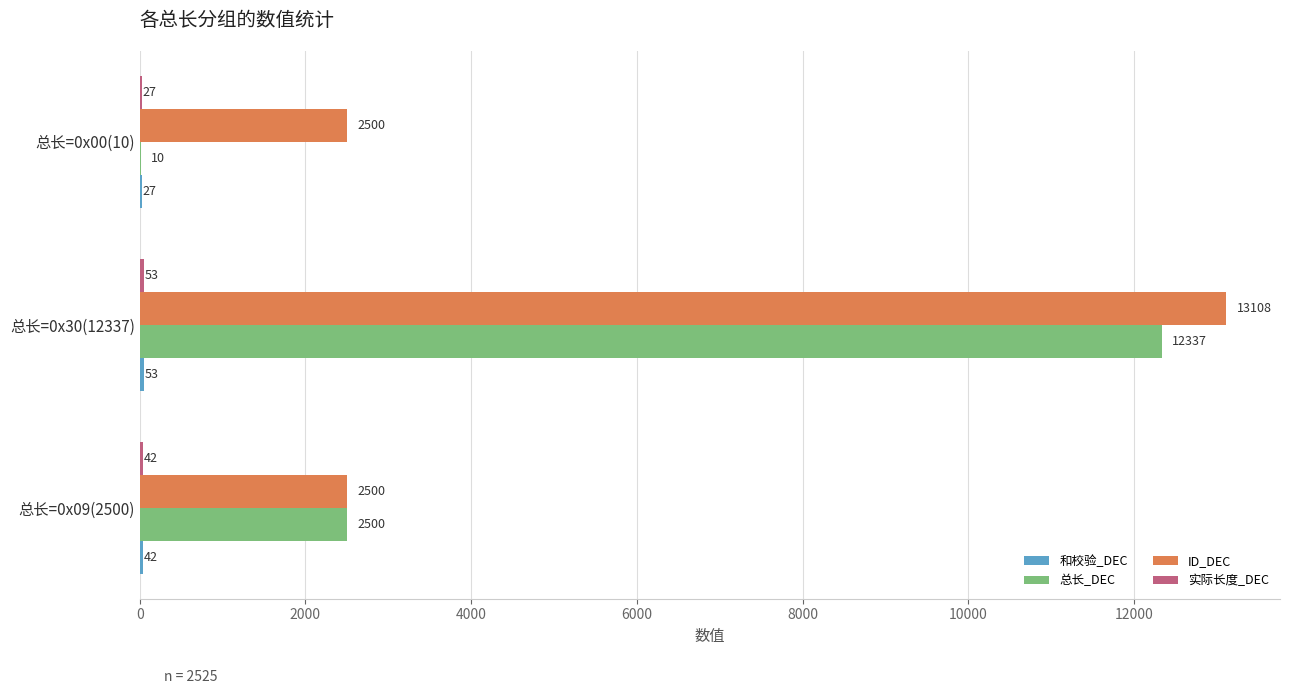

Where is 总长_DEC nearest to the value 6173?

总长=0x09(2500)